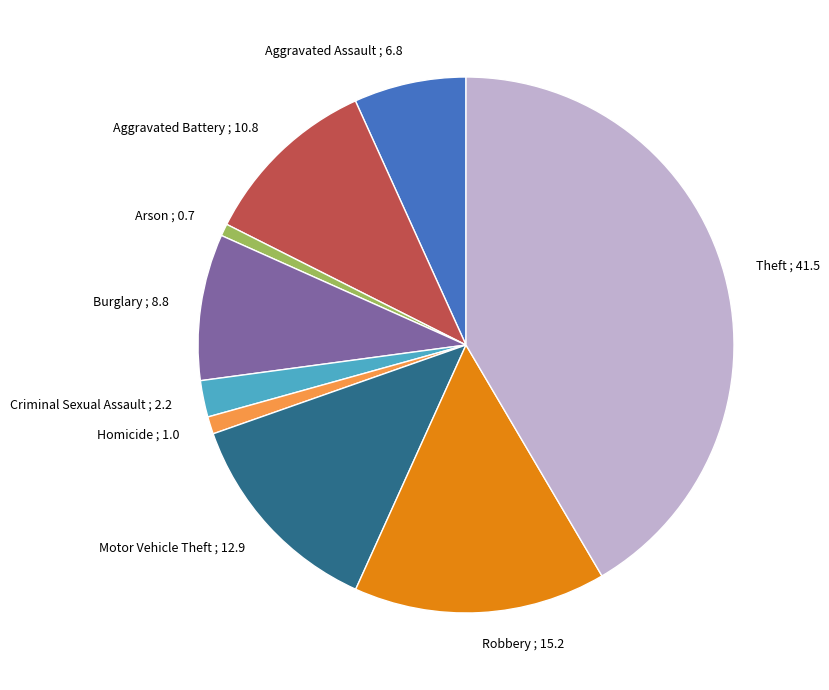

True or false: Aggravated Battery accounts for 11% of the total.

True